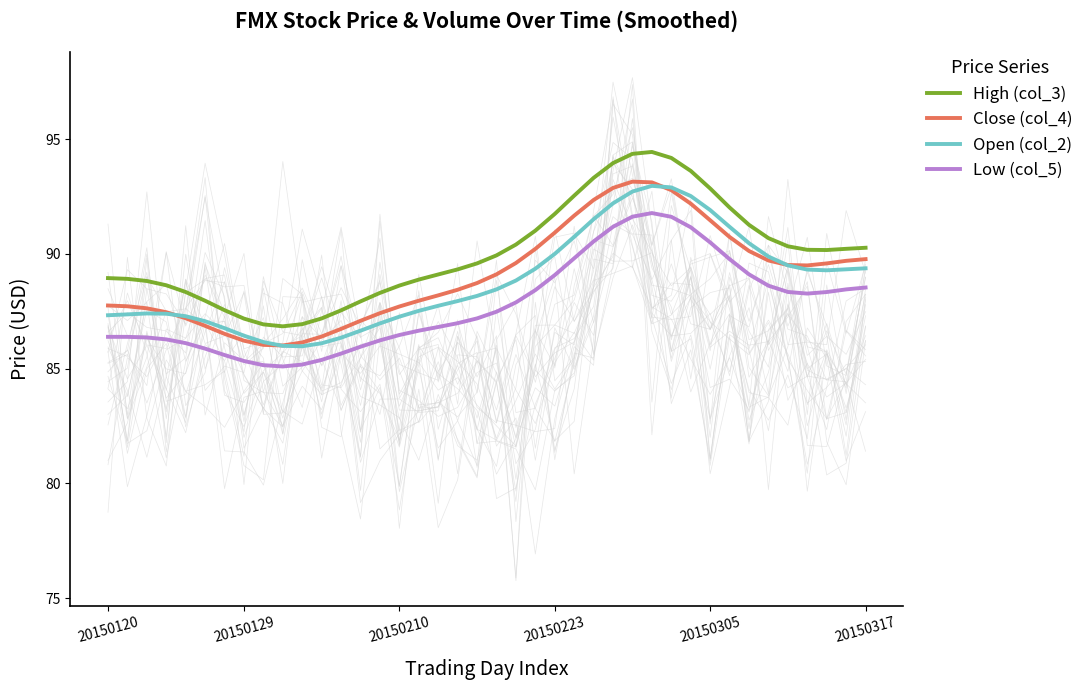

What are all the series names shown in the legend?

High (col_3), Close (col_4), Open (col_2), Low (col_5)